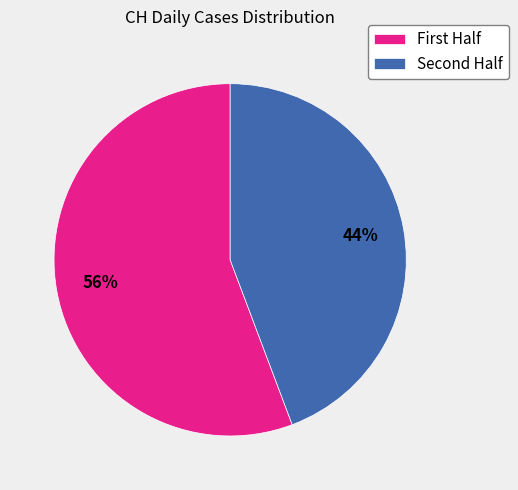

Which slice represents more than half of the pie?

First Half